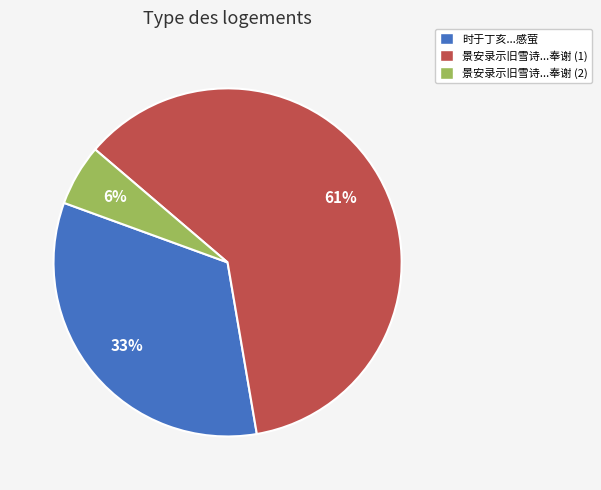

To the nearest percent, what is the difference between the largest and smallest slice percentages?

55%